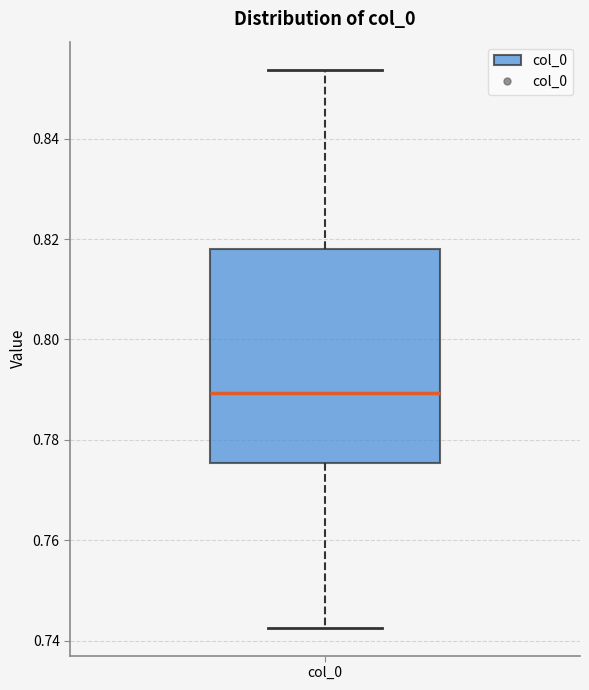

Where does the median line of the box for col_0 sit on the y-axis? The values are not printed on the chart, so give them approximately, as read against the axis.

0.790